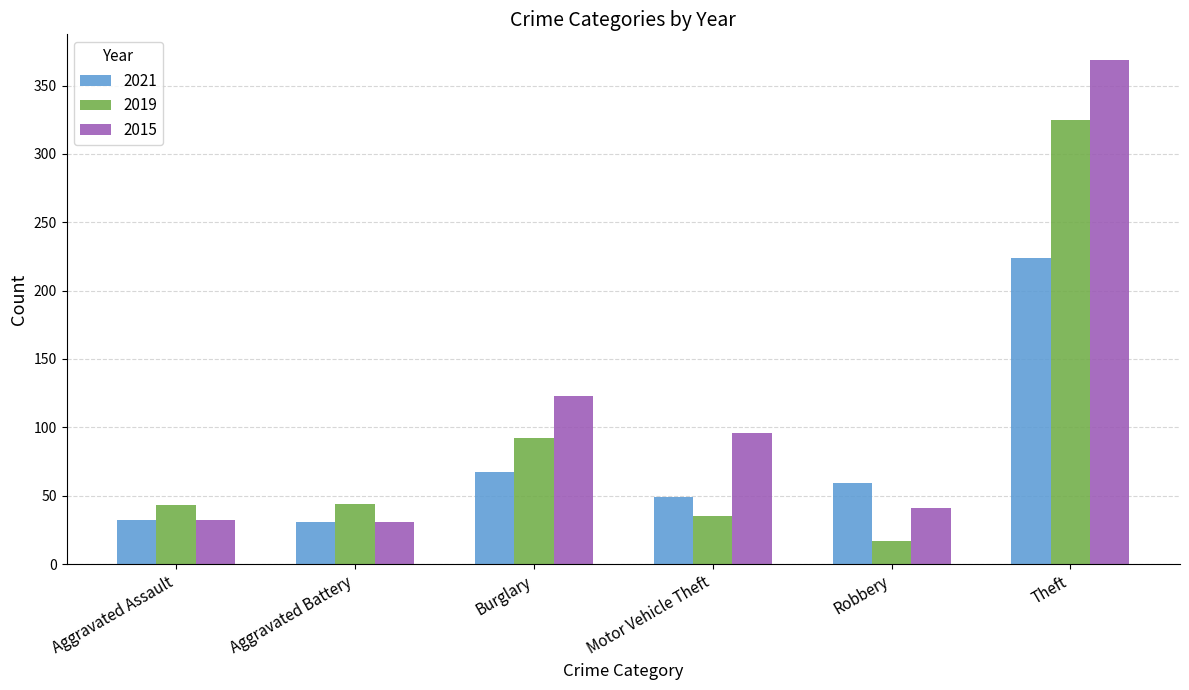

Which series changed the most between Burglary and Theft?

2015